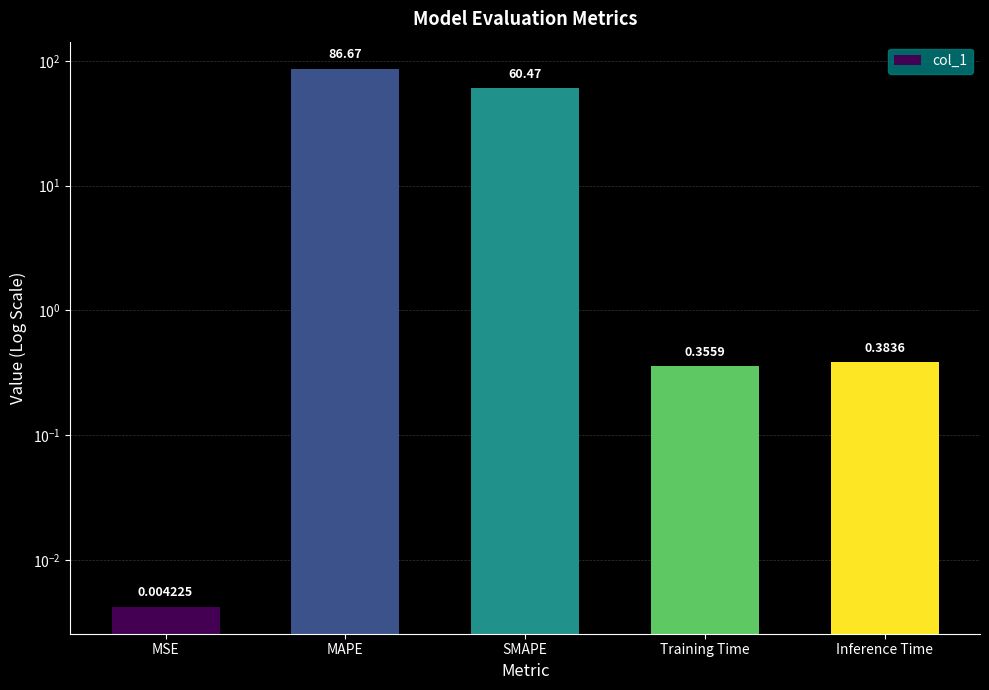

Are the bars grouped side by side (vs. stacked)?

No